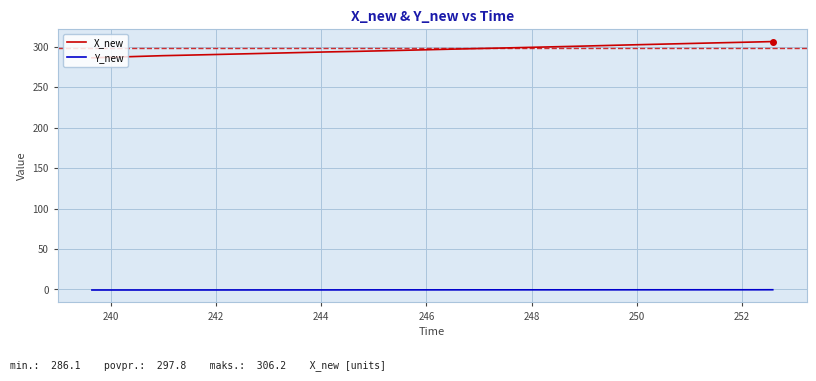

Which series has the widest spread of values?

X_new